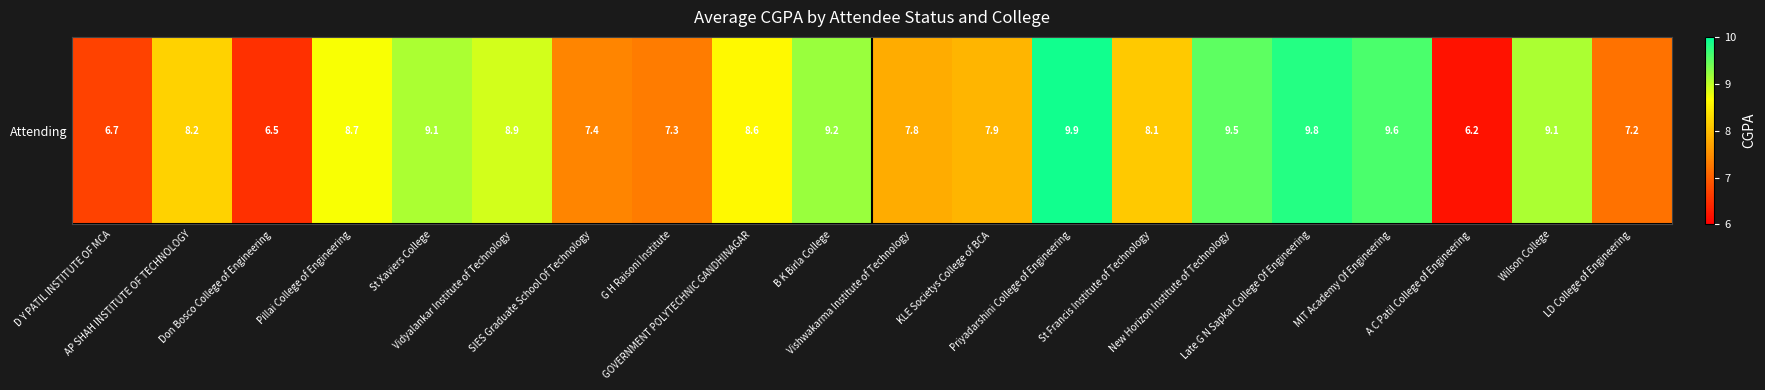

What is the smallest value displayed?

6.2